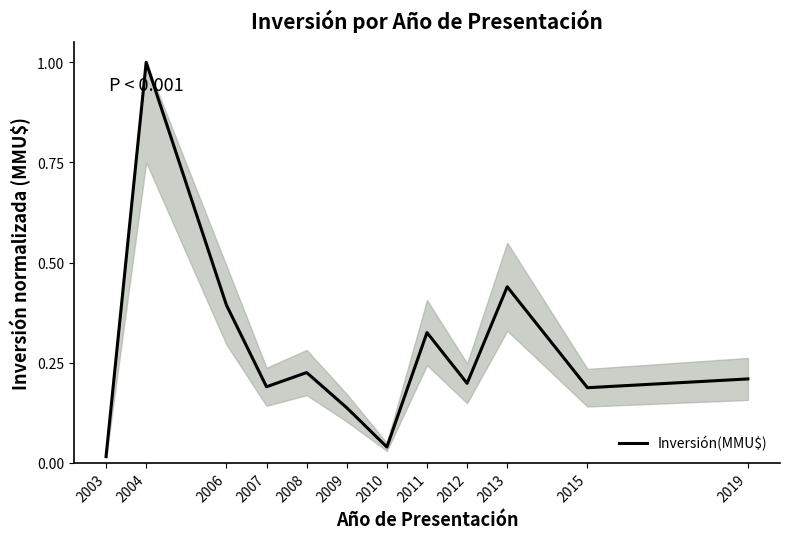

Where is the first local maximum?

2004